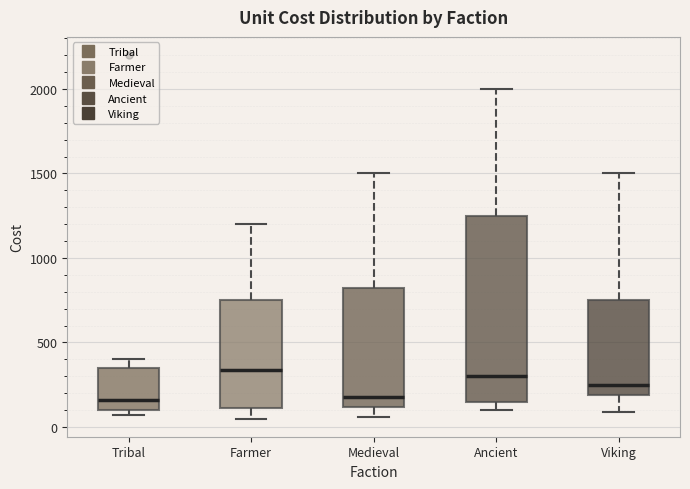

Which box is the tallest, from its lower edge to its upper edge?

Ancient